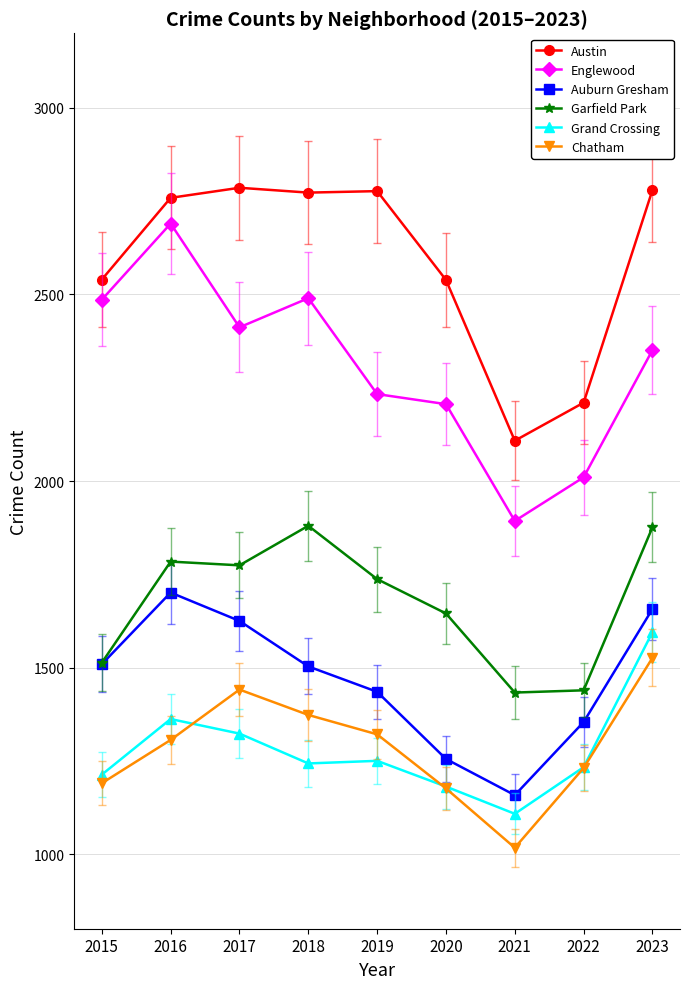

What are all the series names shown in the legend?

Austin, Englewood, Auburn Gresham, Garfield Park, Grand Crossing, Chatham